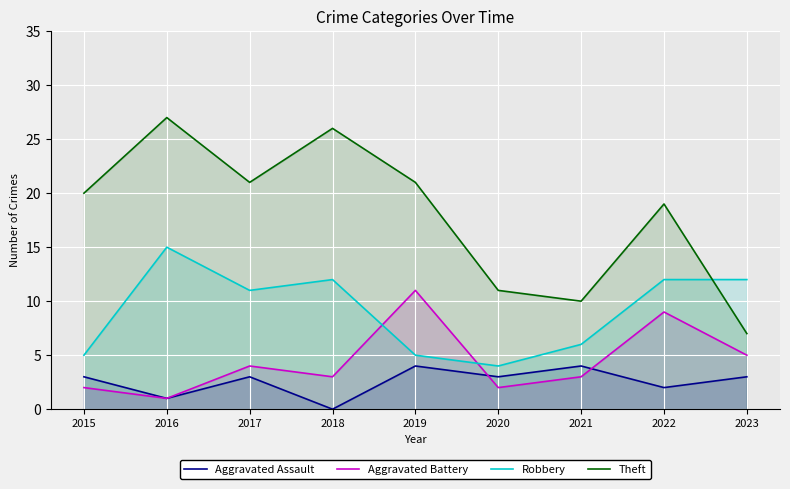

At which category is the sum across all series the highest?

2016